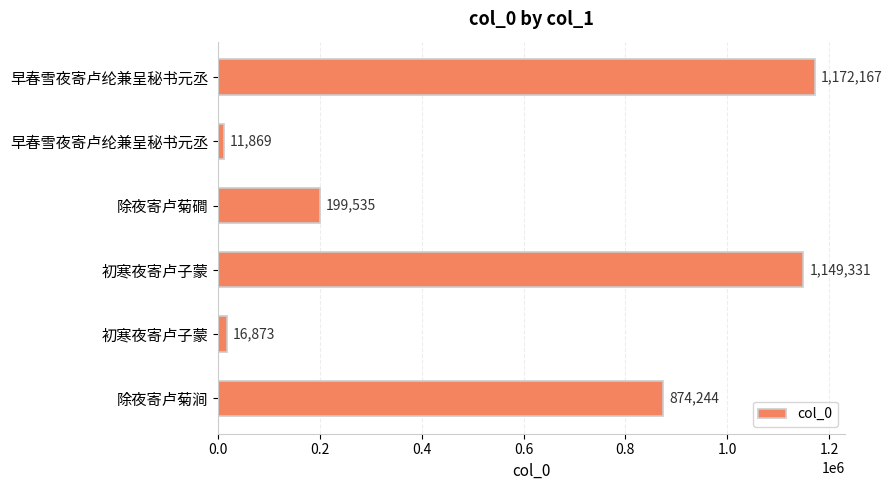

What is the difference between the maximum and minimum values?

1160298